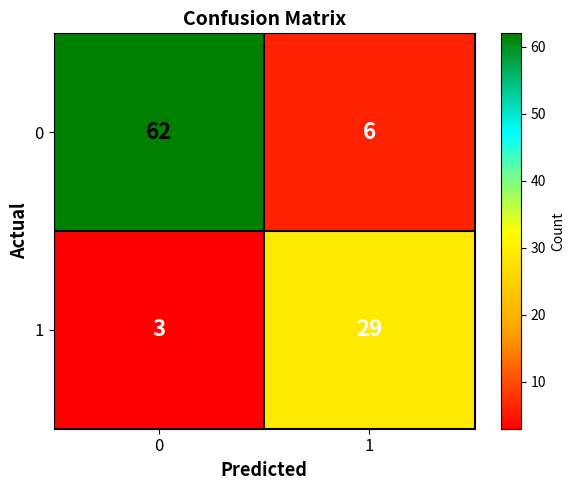

How many categories are shown in the chart?

2